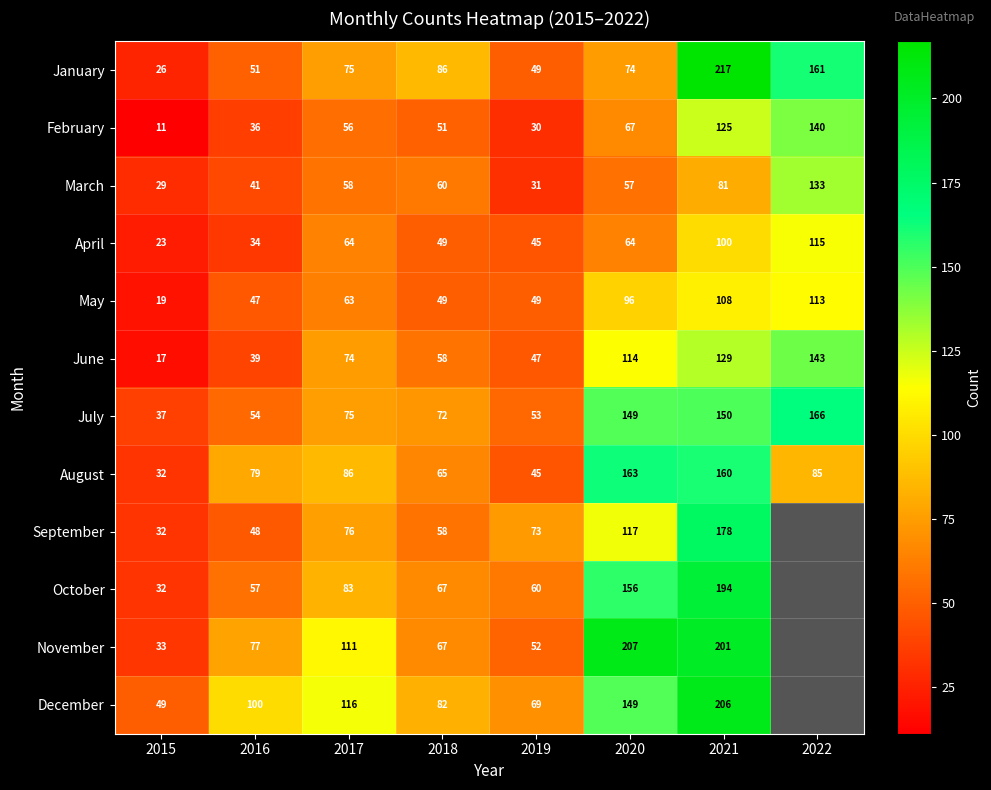

What is the highest value of the May series?

113